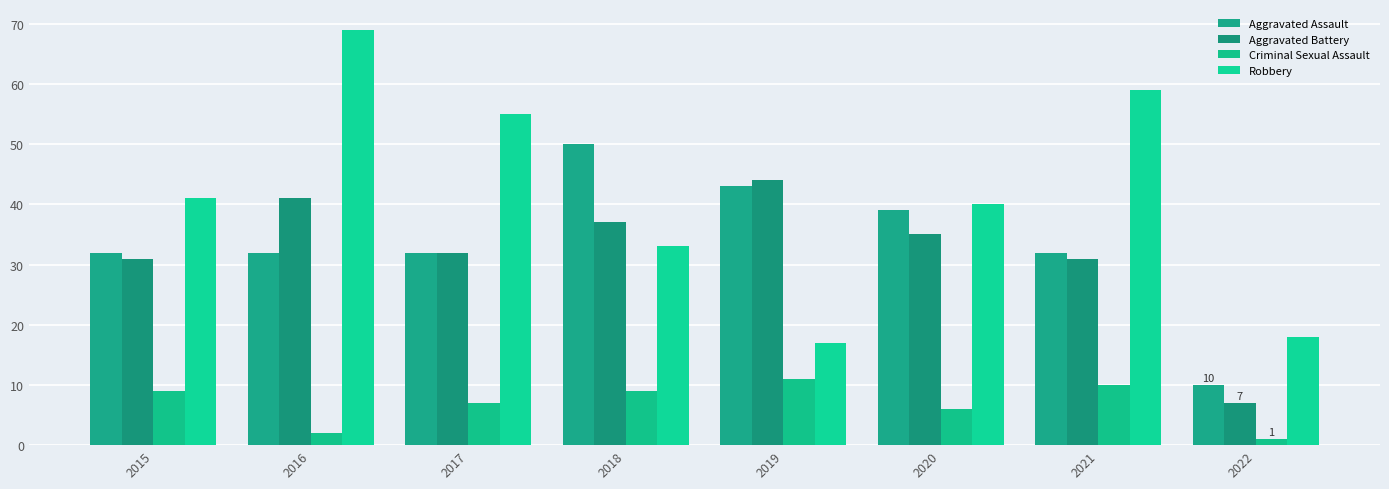

How many data points in Criminal Sexual Assault are less than 9?

4